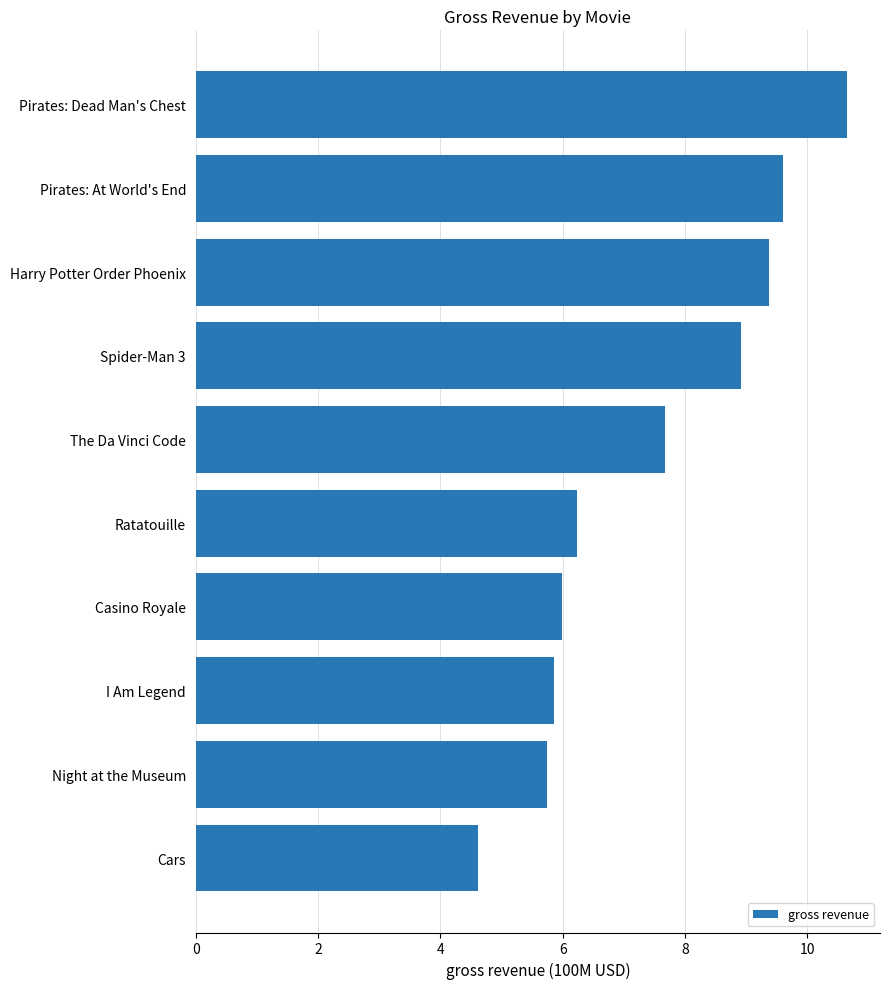

What is the sum of the values at Pirates: At World's End and Harry Potter Order Phoenix?

19.0